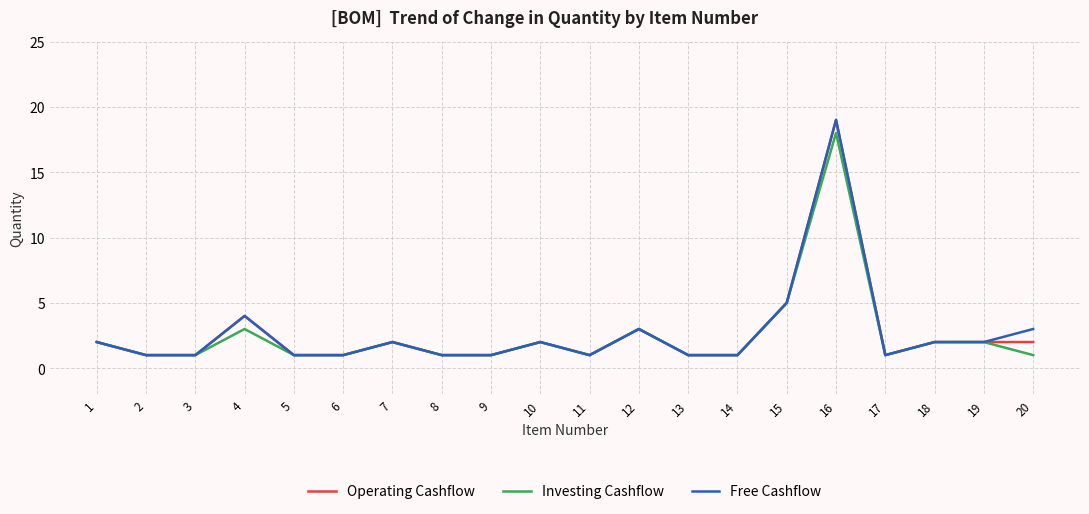

Does the chart display data point markers on the line(s)?

Yes